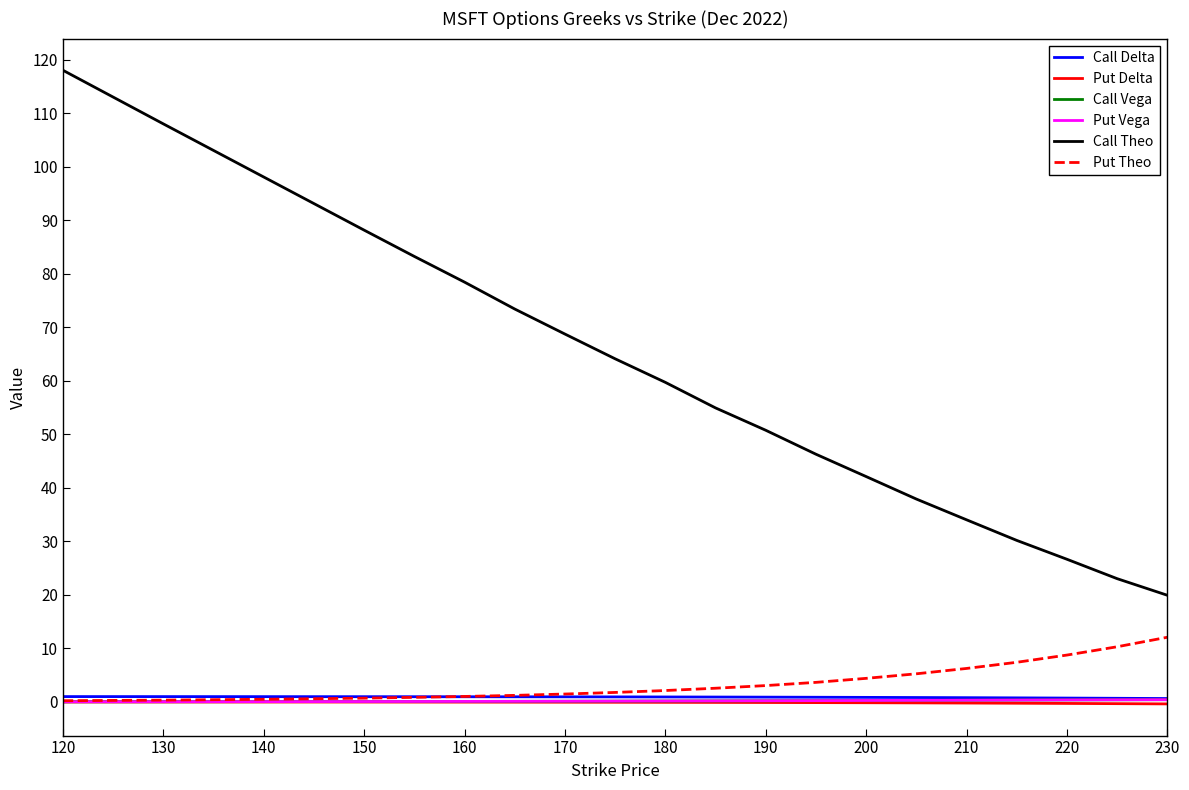

Which series has the widest spread of values?

Call Theo